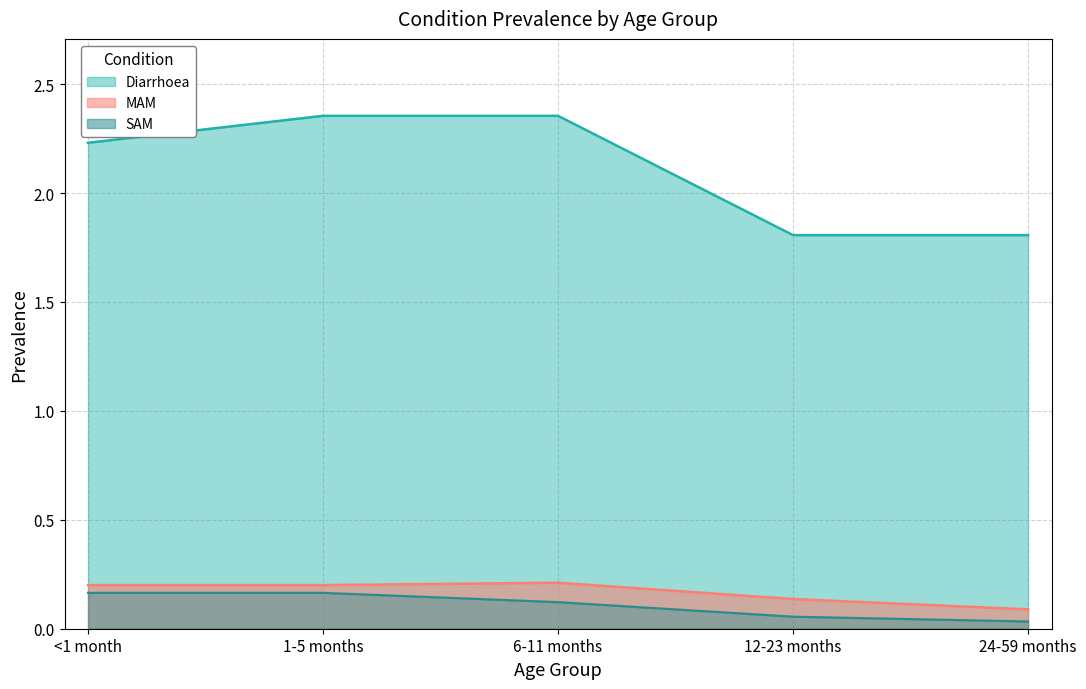

List the labels in order of Diarrhoea value, smallest first.

12-23 months, 24-59 months, <1 month, 1-5 months, 6-11 months